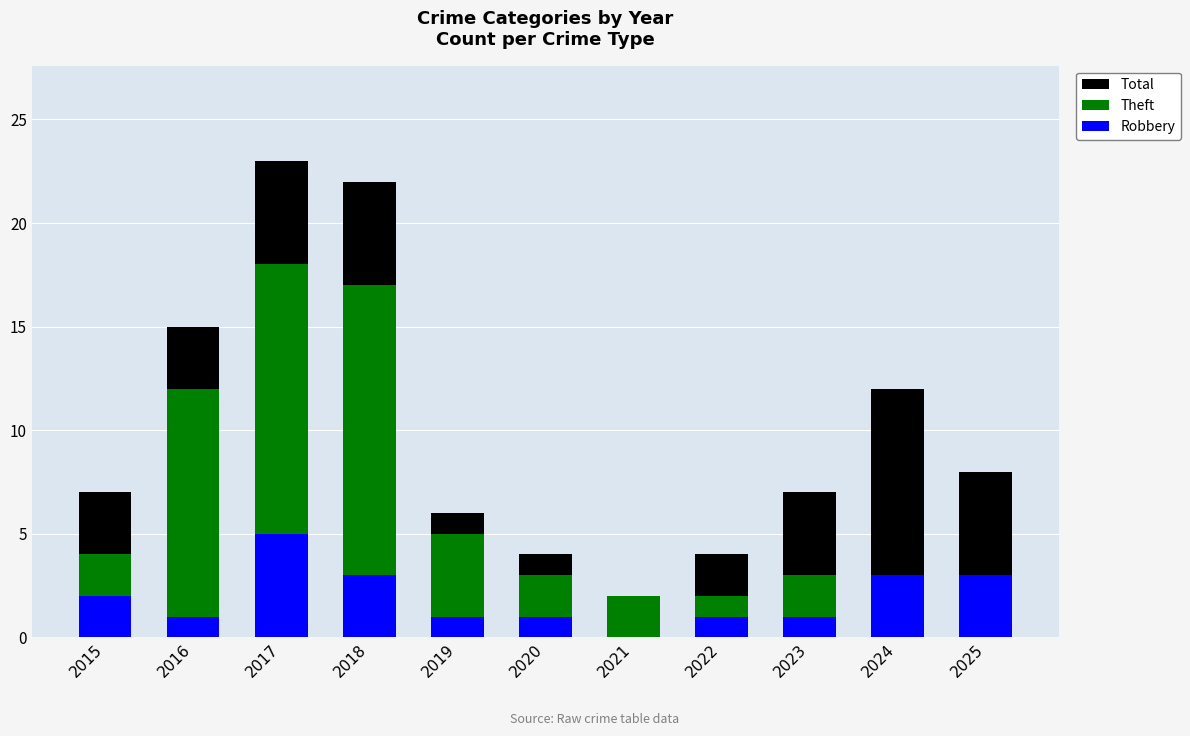

Where does the Robbery series first go above 1?

2015